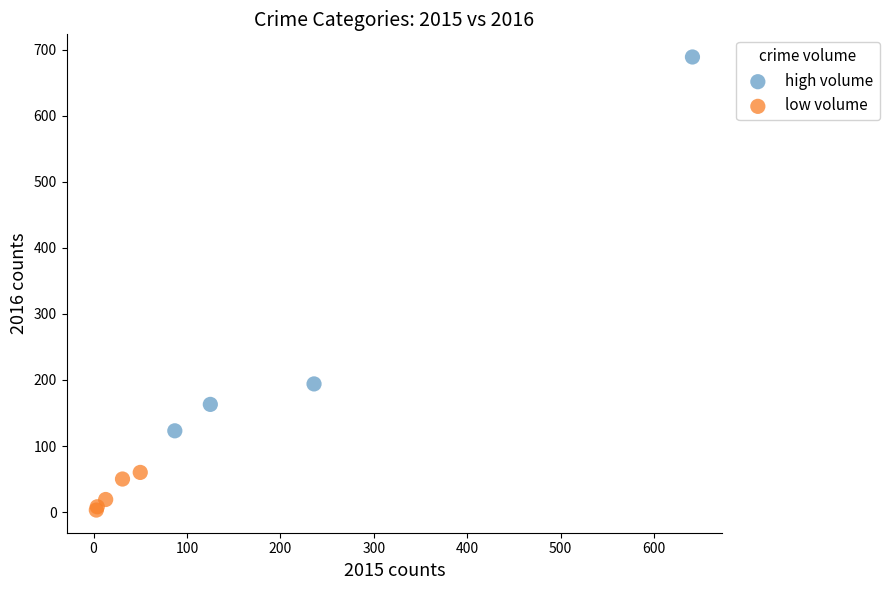

Which series contains the highest Y value?

high volume